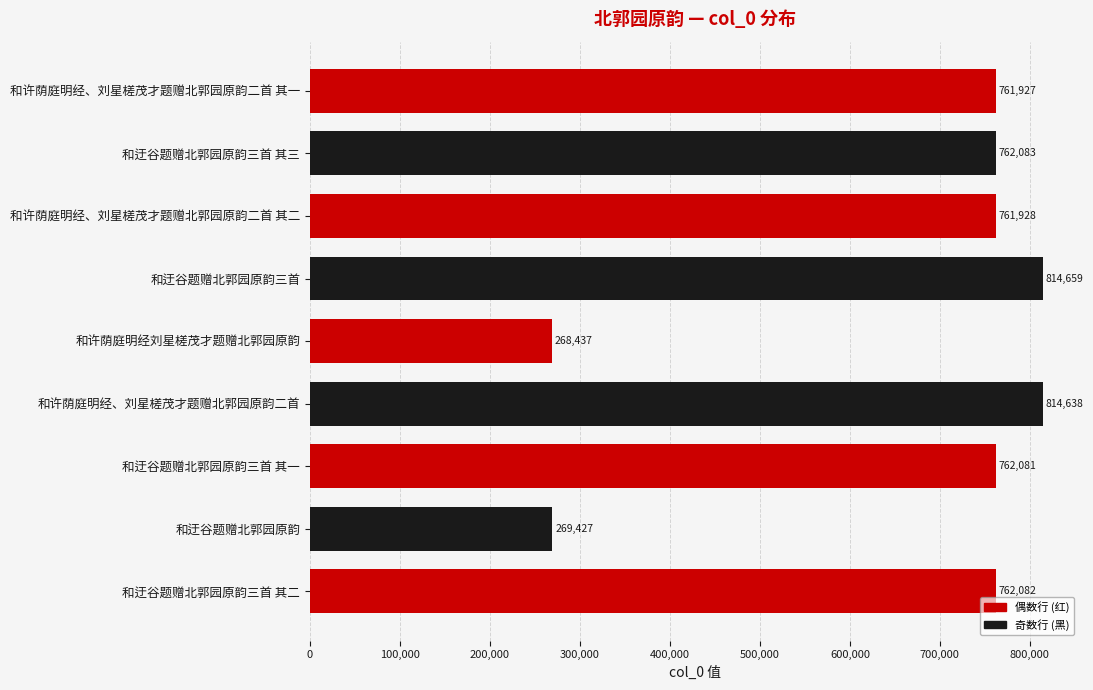

What is the change in value from 和迂谷题赠北郭园原韵 to 和许荫庭明经、刘星槎茂才题赠北郭园原韵二首 其二?

+492501